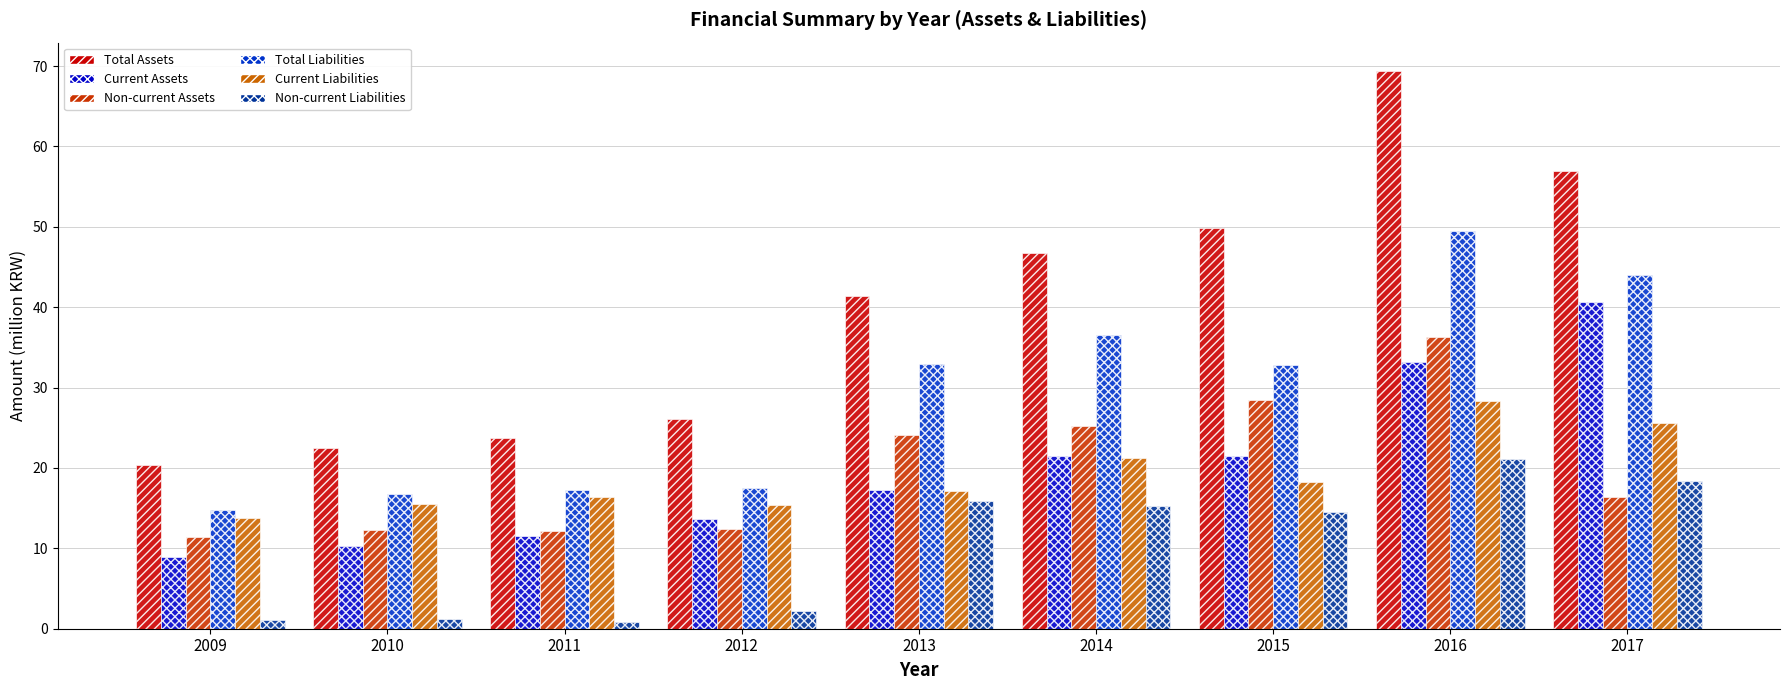

Is it true that Current Assets equals 8.9 at 2009?

True